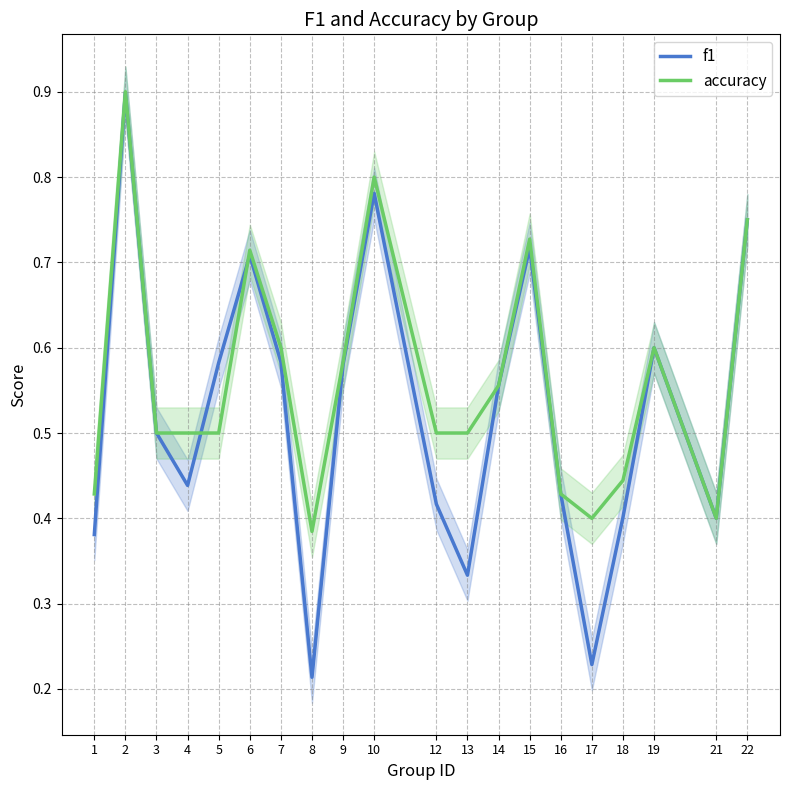

Which label corresponds to the smallest value in the chart?

8